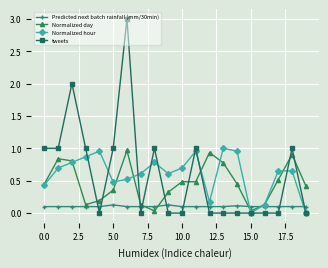

True or false: tweets has more than 0 points higher than both neighbors.

True